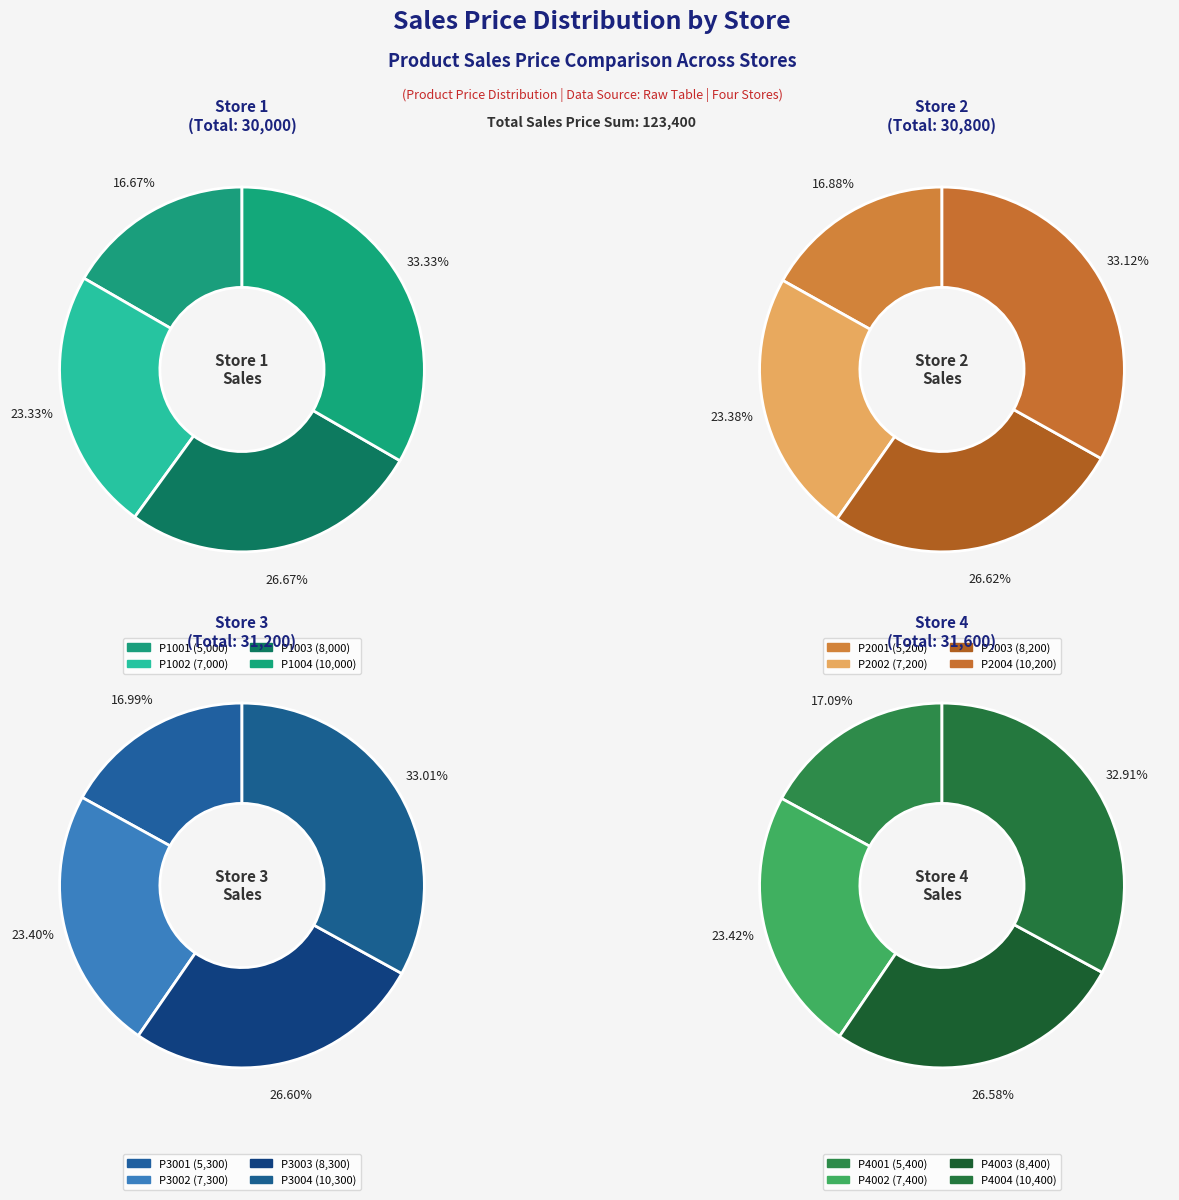

What percentage is NOT represented by P1002?

76.7%